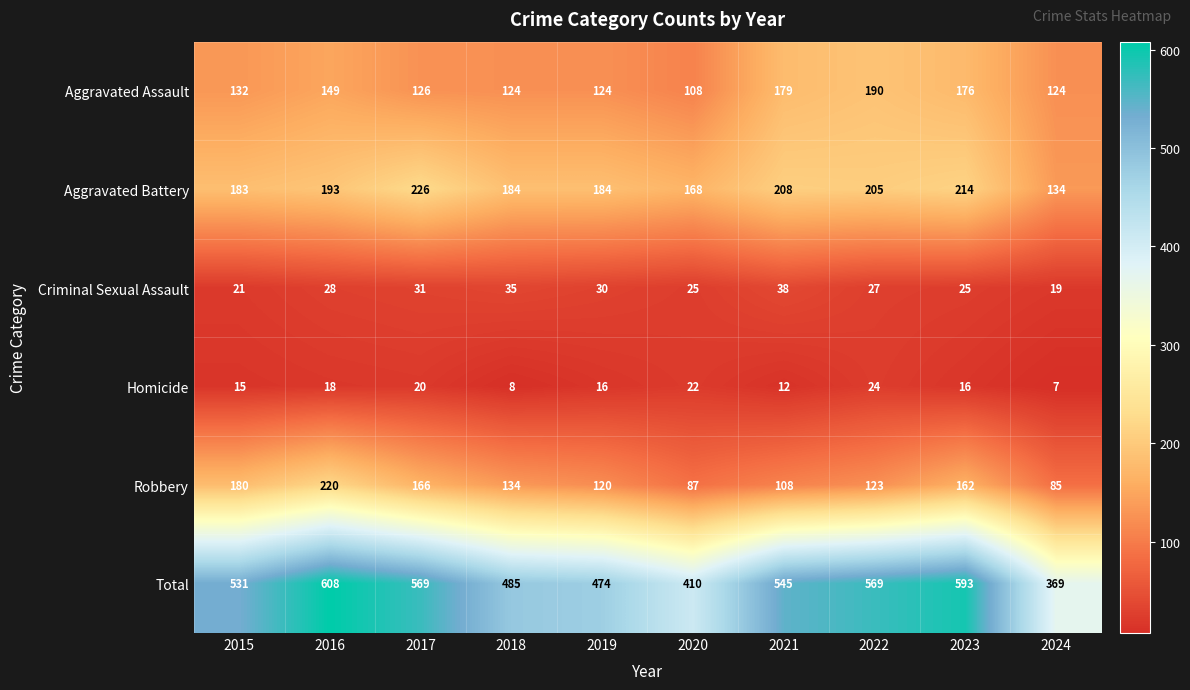

What is the sum of all Aggravated Assault values?

1432